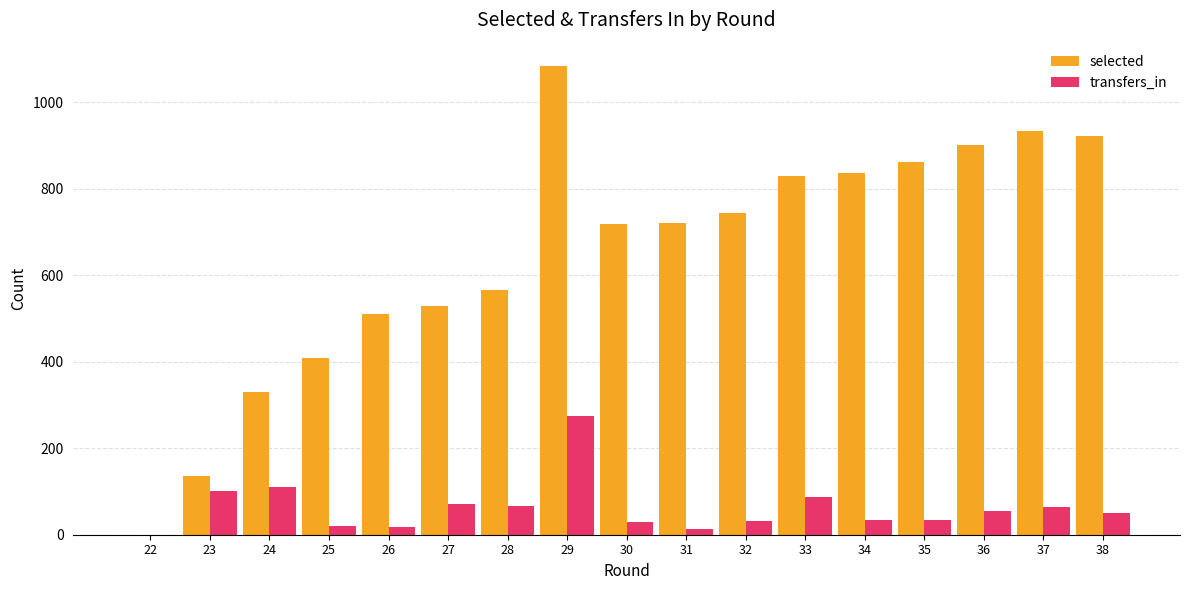

What is the spread (max minus min) of values at 27?

458